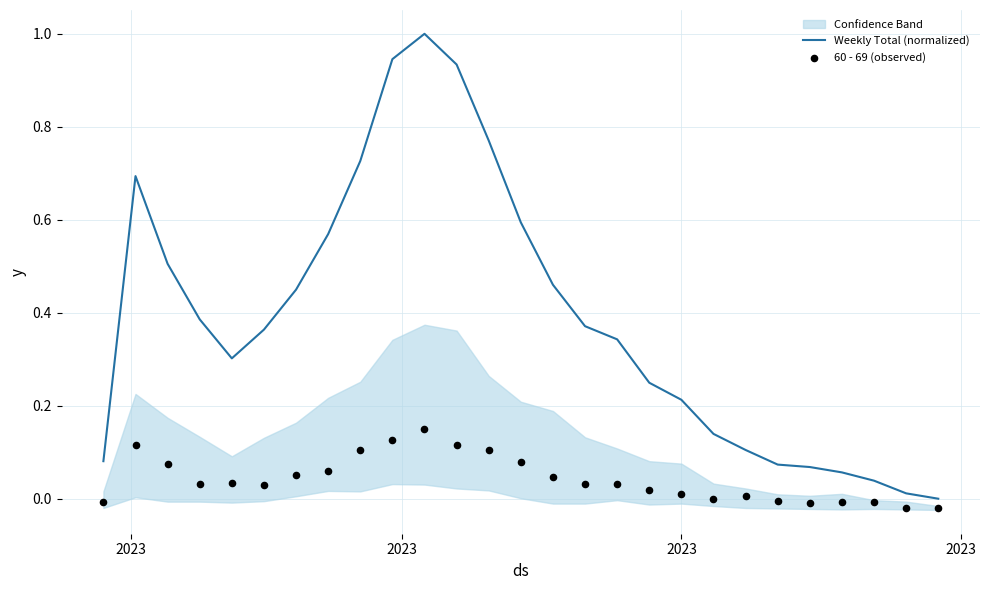

At how many categories does at least one series exceed 0?

26